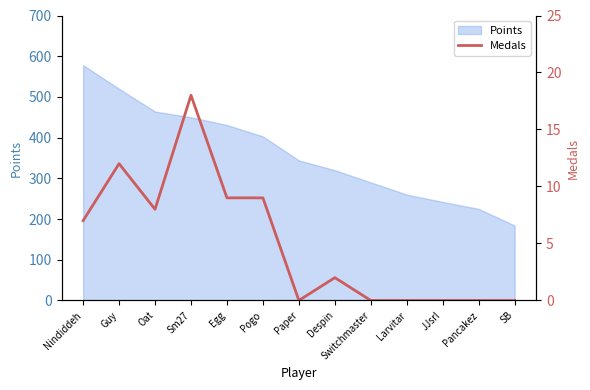

Where does the data first go above 2?

Nindiddeh